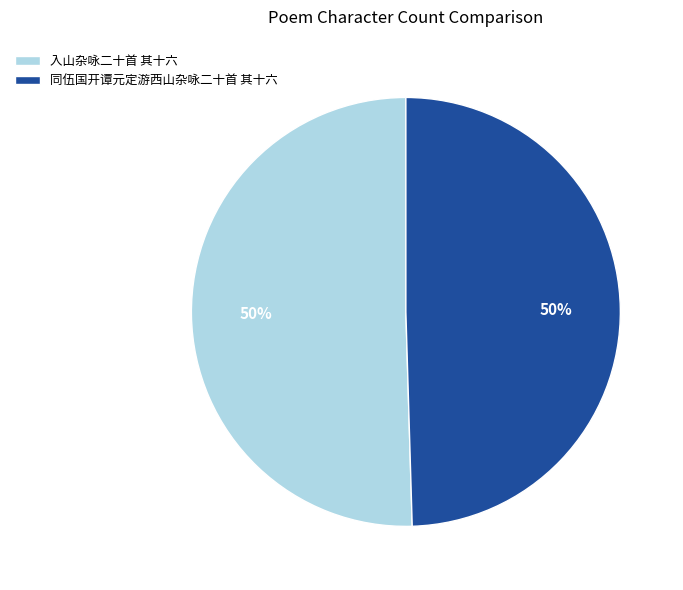

What is the ratio of the value at 同伍国开谭元定游西山杂咏二十首 其十六 to the value at 入山杂咏二十首 其十六?

1.0